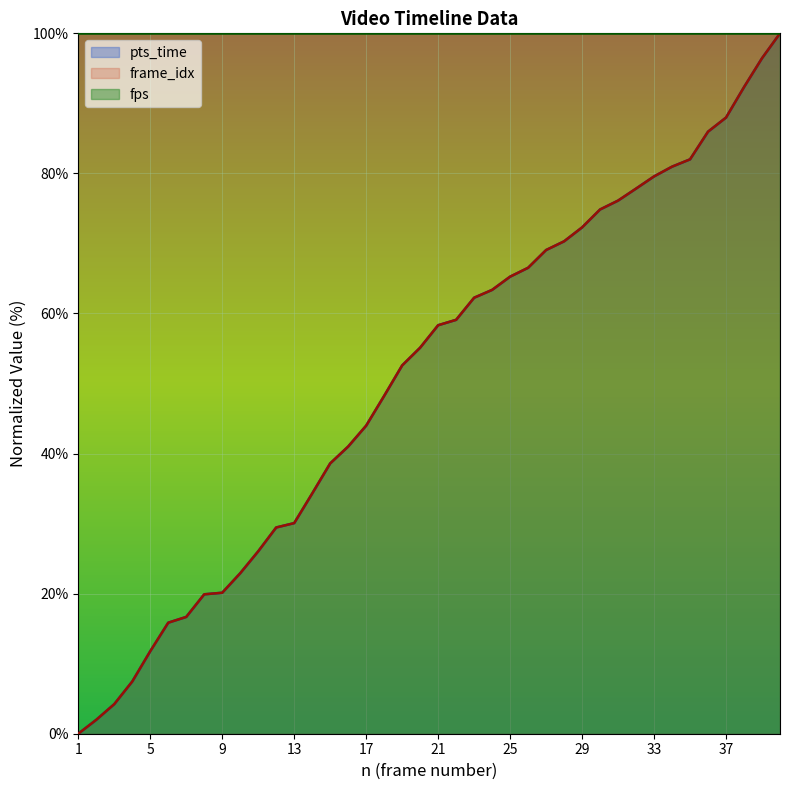

At which category is the sum across all series the highest?

40